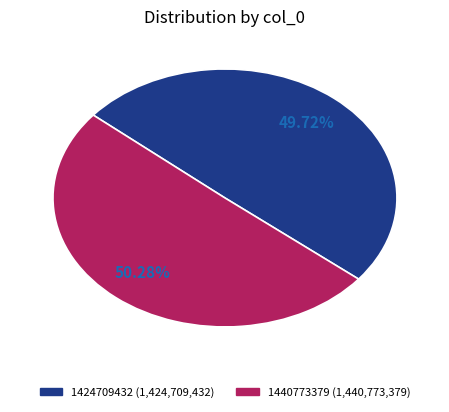

Does 1424709432 represent more than half of the total?

No